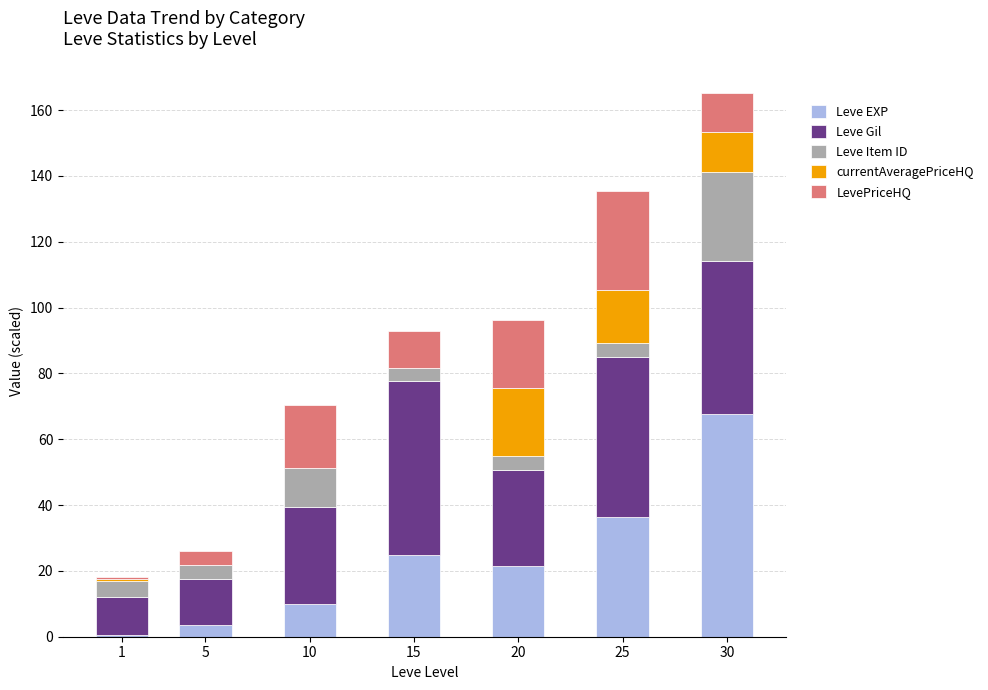

Which category has the highest value in the Leve EXP series?

30